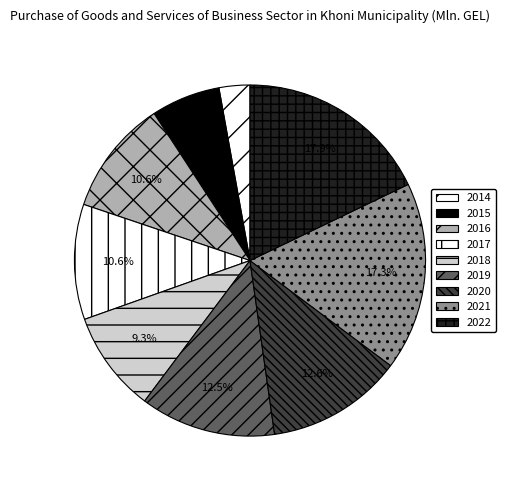

What percentage is the 2021 slice, to the nearest percent?

17%